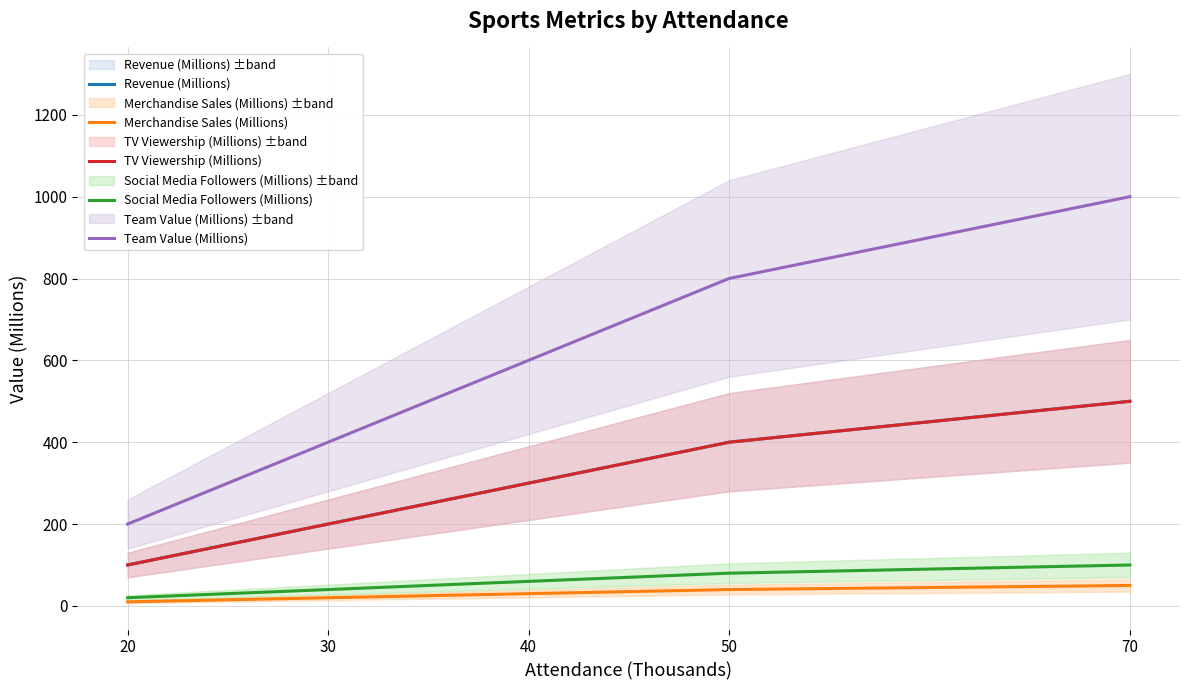

At which category is the sum across all series the highest?

70